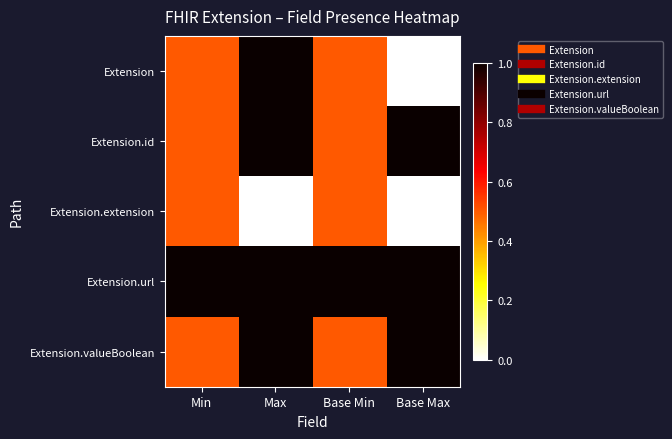

Which has a higher value, Max or Min?

Max